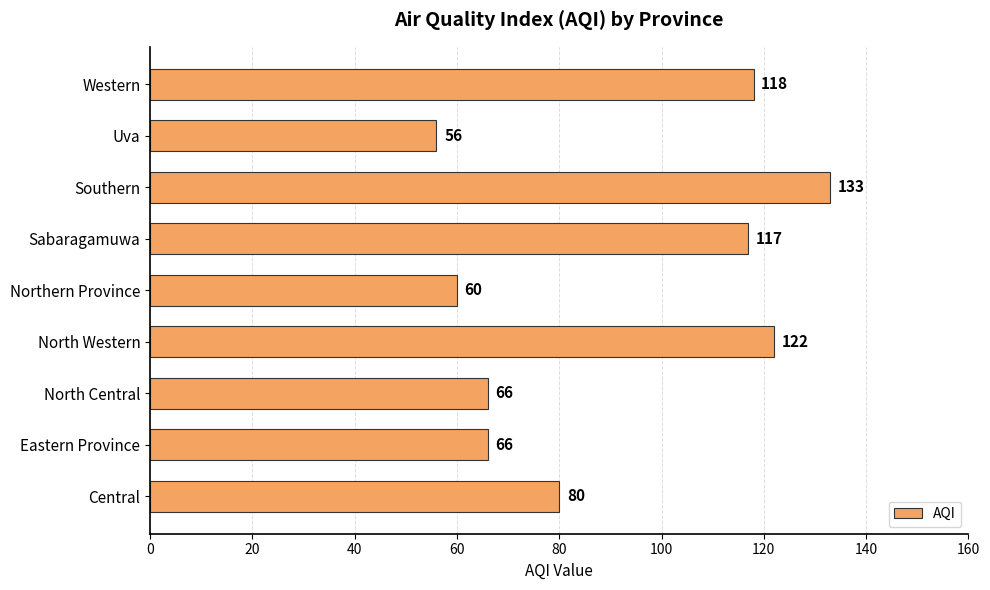

Where is the data nearest to the value 94?

Central